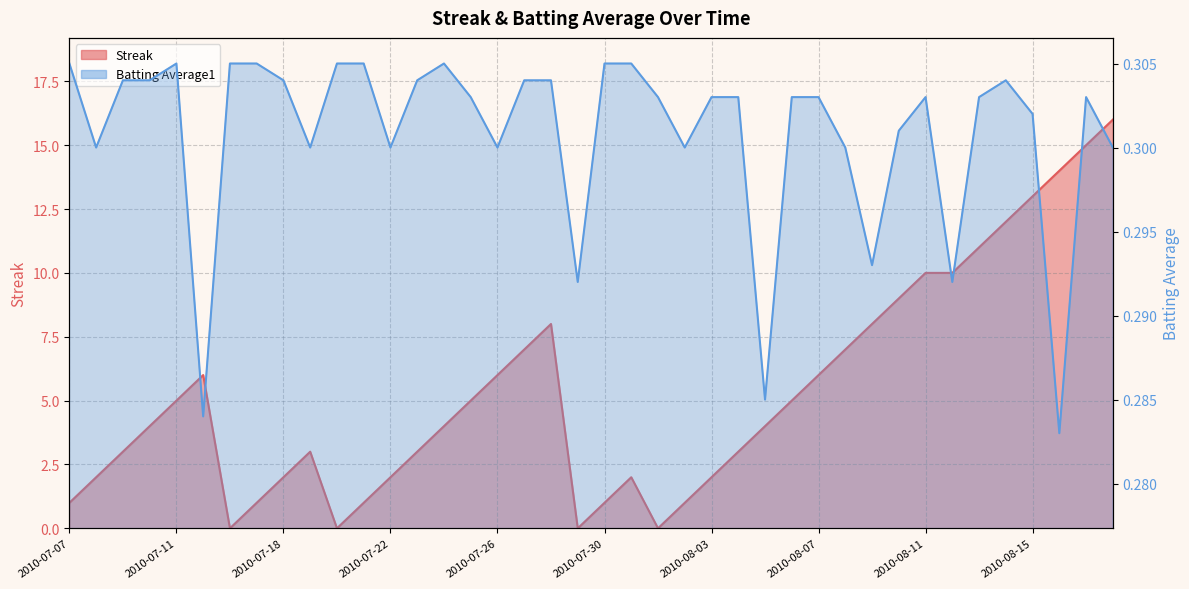

Rank the series by their maximum value, from highest to lowest.

Streak, Batting Average1